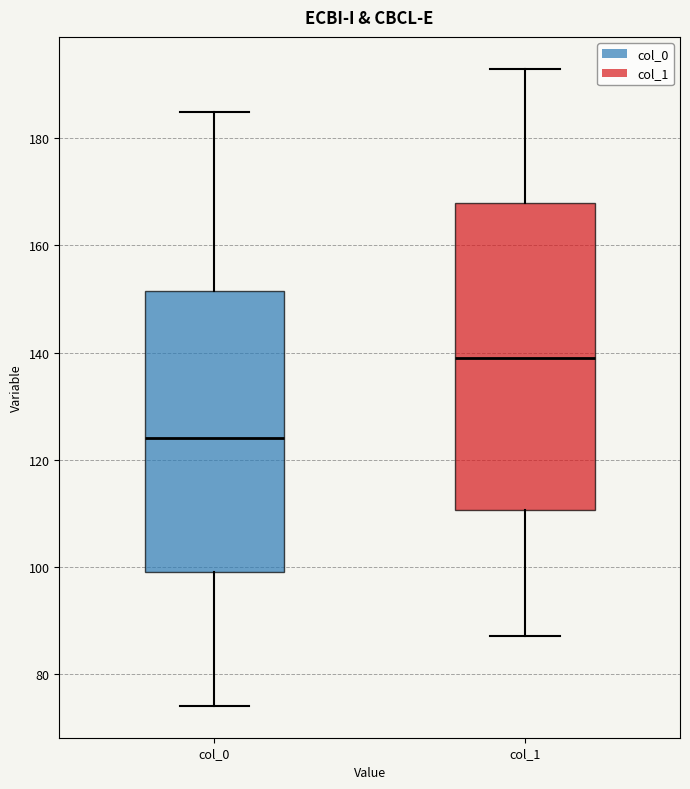

Reading left to right, transcribe this box plot: for each box, give where its median line is, the range the box spans, and where its two whiskers end, as read against the y-axis. The values are not printed on the chart, so give them approximately, as read against the axis.

col_0: median 124, box 100 to 152, whiskers 74 to 186
col_1: median 140, box 110 to 168, whiskers 88 to 194